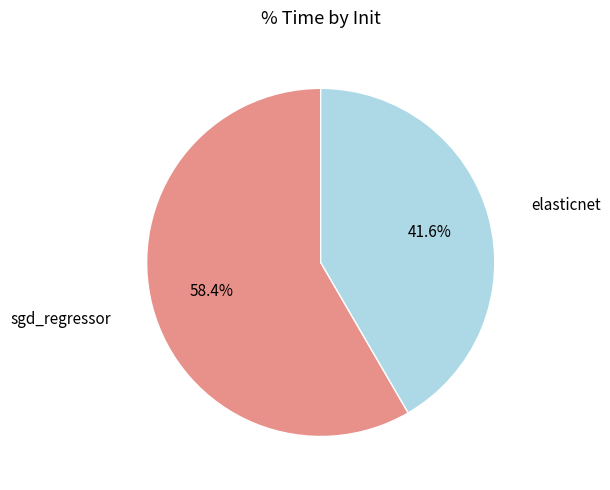

Is it true that sgd_regressor is 58% of the pie?

True